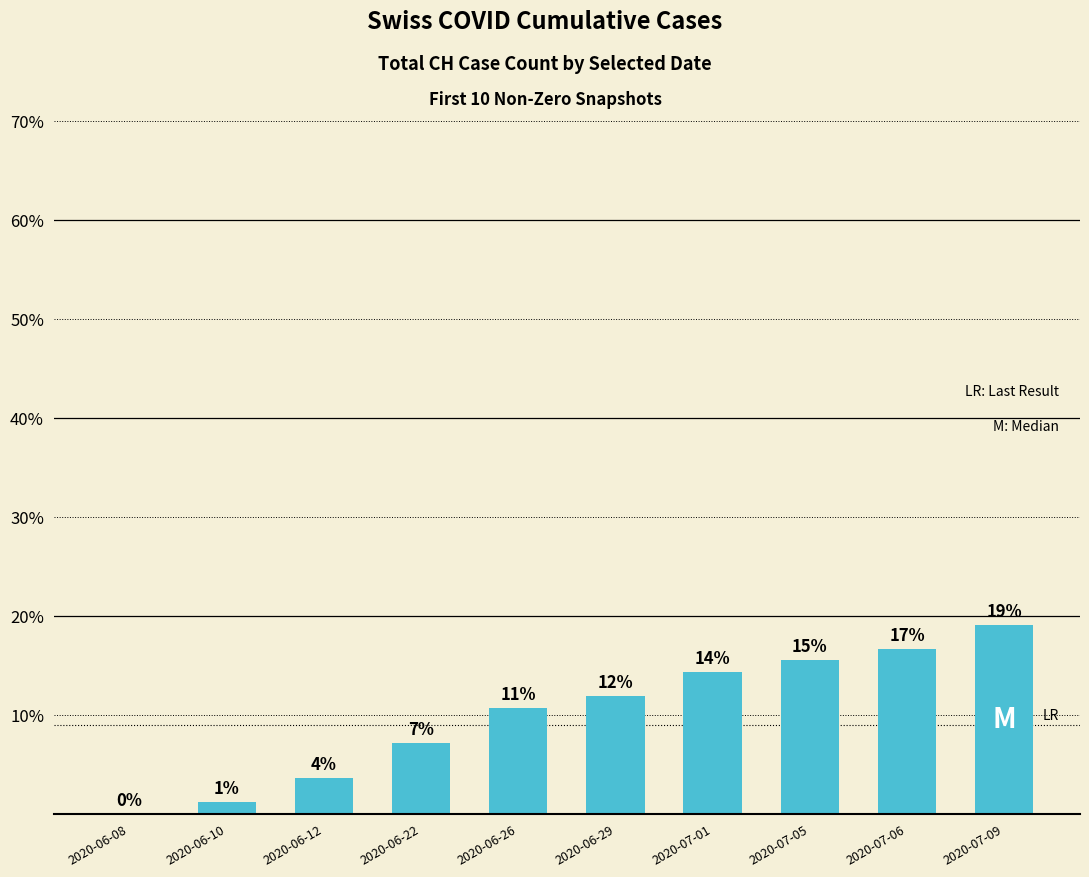

What is the label of the 10th bar from the right?

2020-06-08